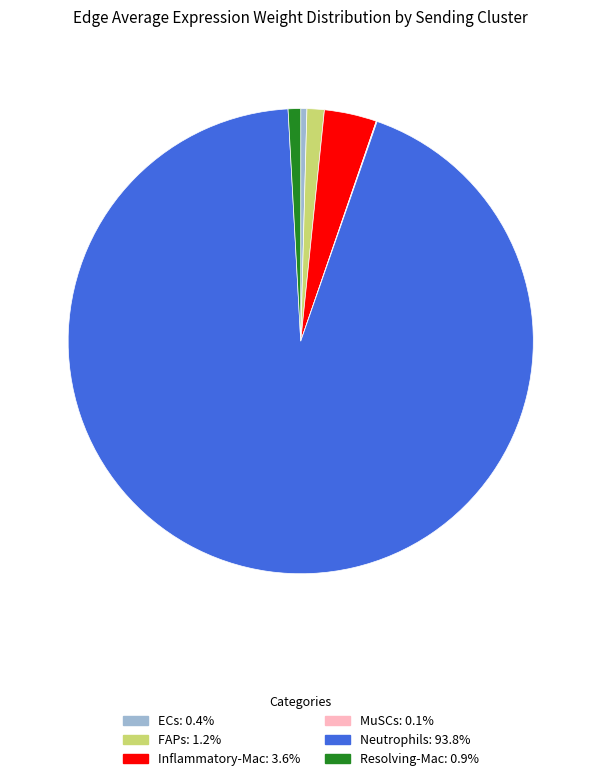

Which category has the biggest portion of the pie?

Neutrophils